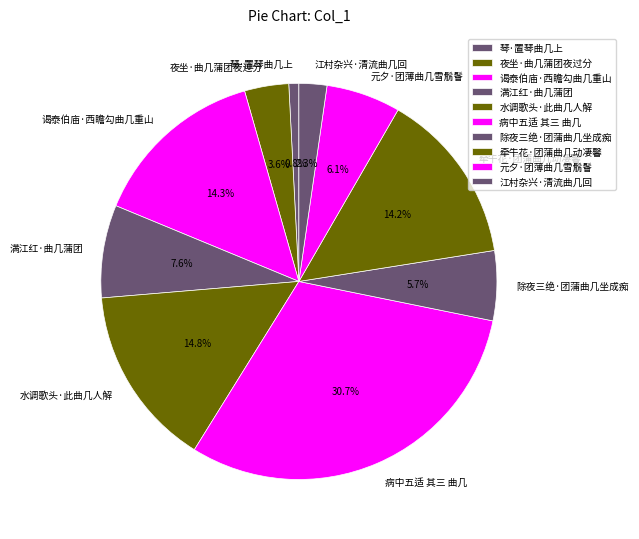

Between 水调歌头·此曲几人解 and 牵牛花·团蒲曲几动凄馨, which is larger?

水调歌头·此曲几人解